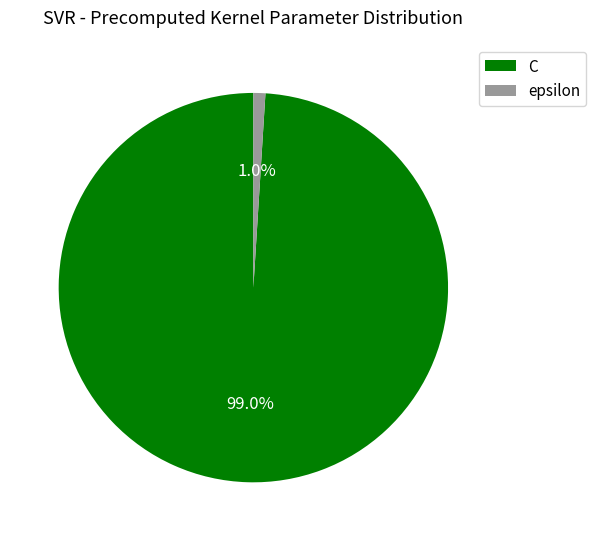

Count the number of slices in the pie.

2